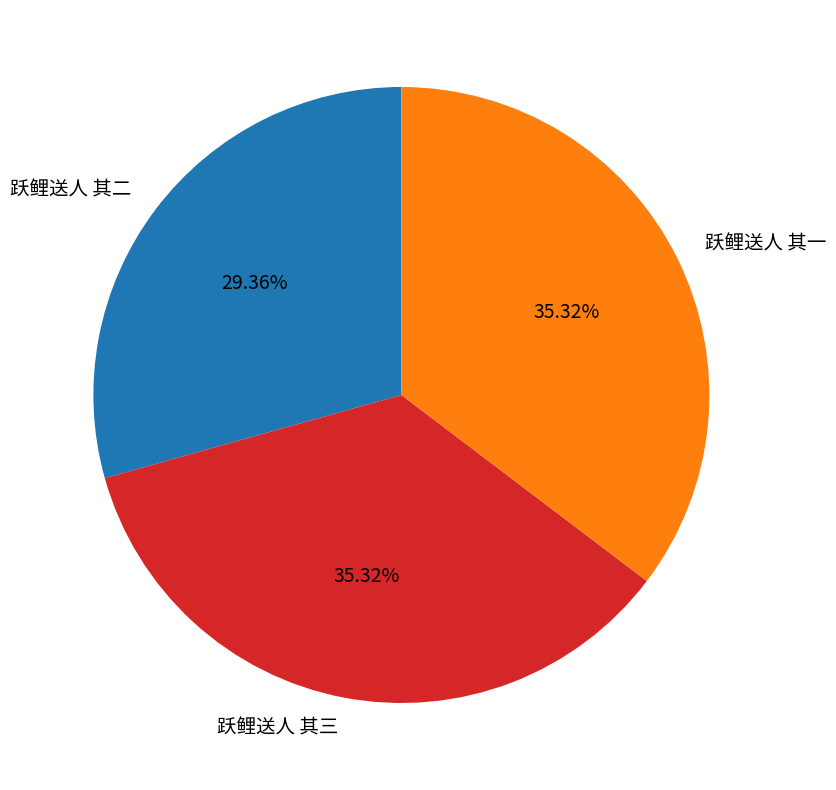

Is it true that 跃鲤送人 其二 is 29% of the pie?

True